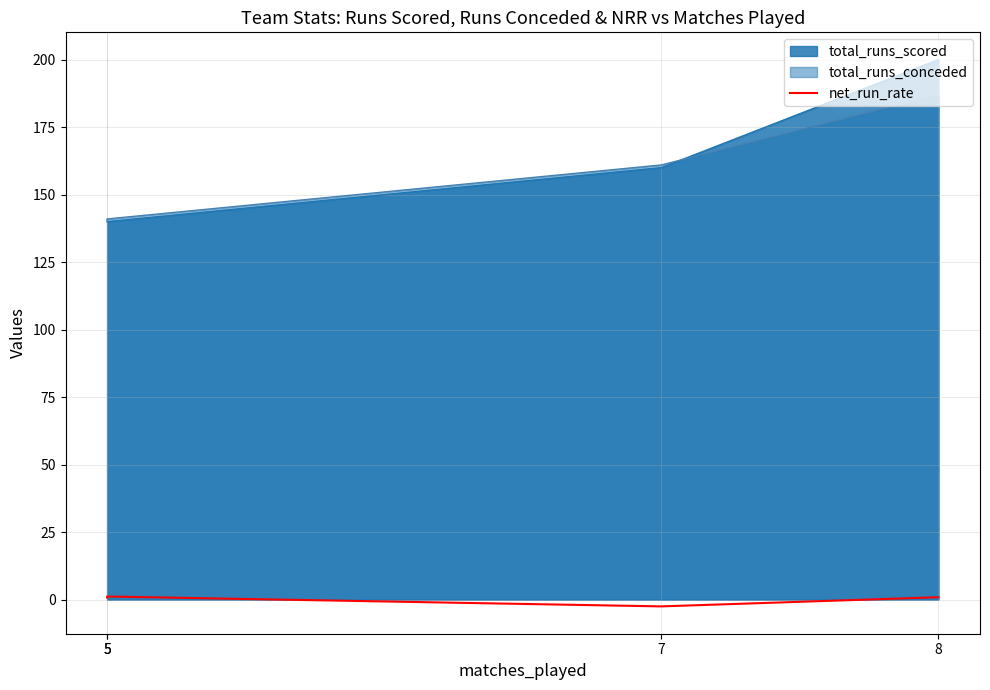

What is the smallest value displayed?

-2.5